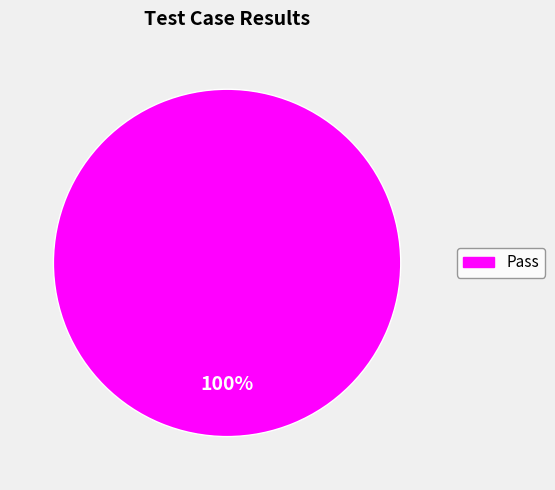

Rank the categories by value from highest to lowest.

Pass